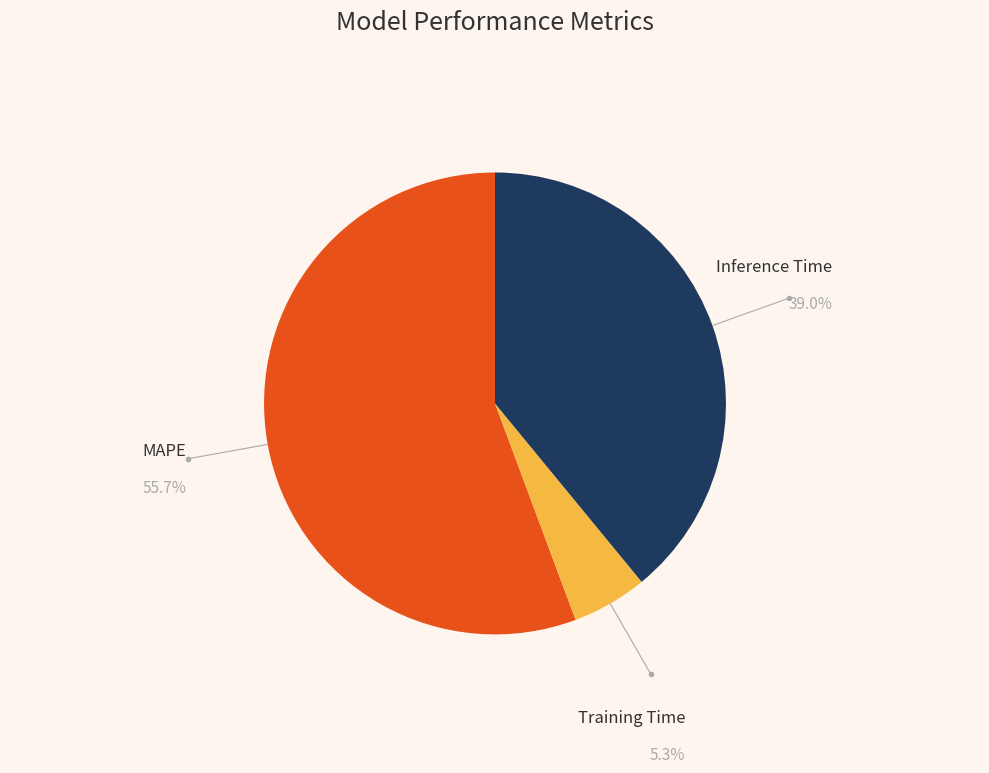

Do MAPE and Inference Time together represent more than half of the pie?

Yes